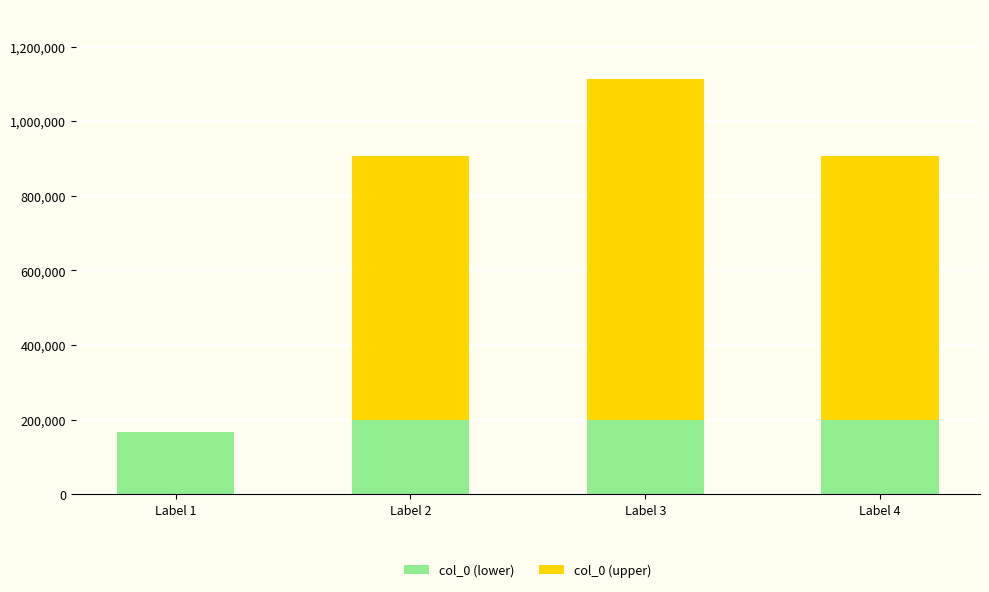

At which category is the sum across all series the highest?

Label 3